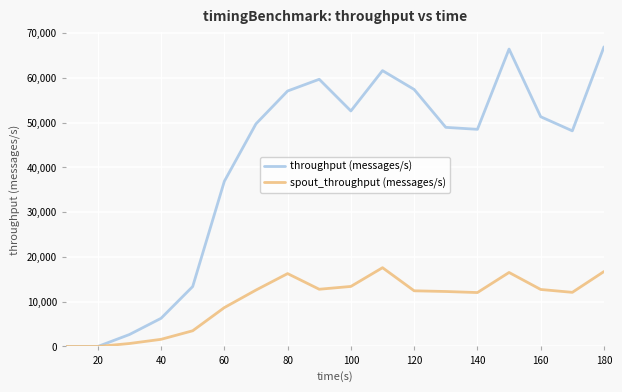

Which series has the largest range (max minus min)?

throughput (messages/s)